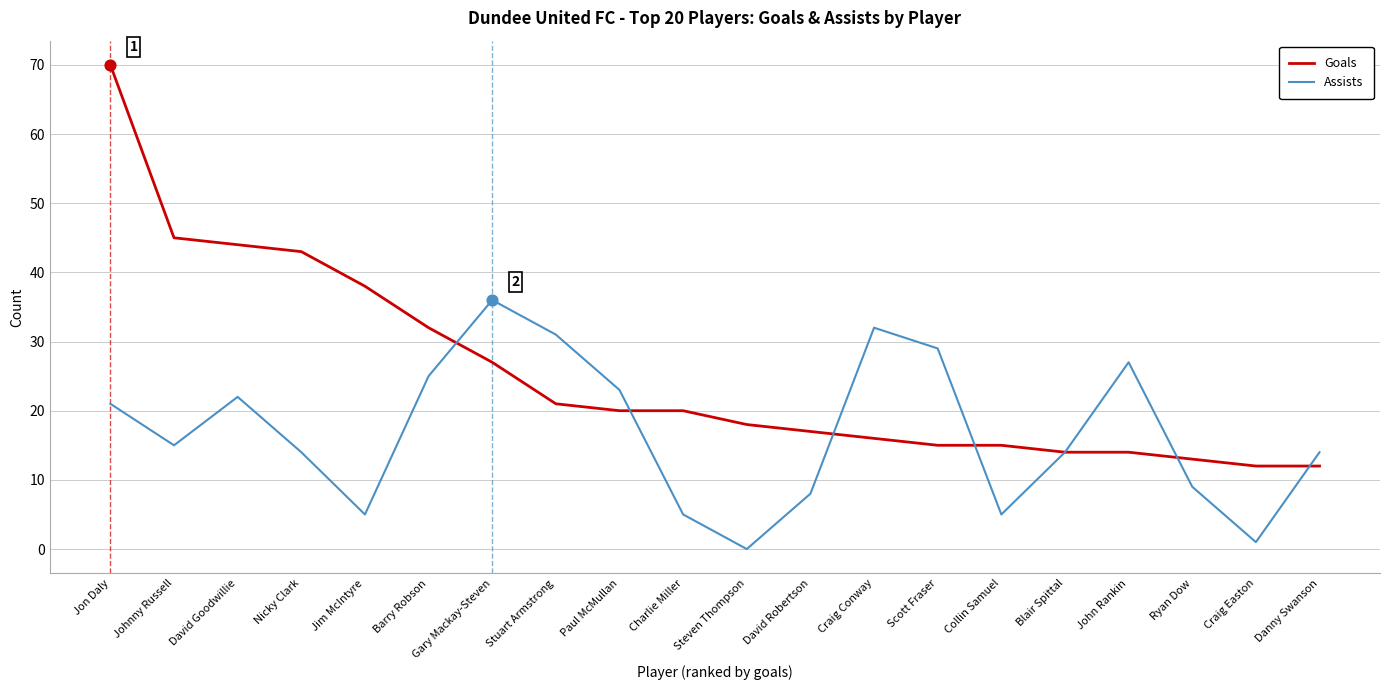

At how many categories does at least one series exceed 57?

1